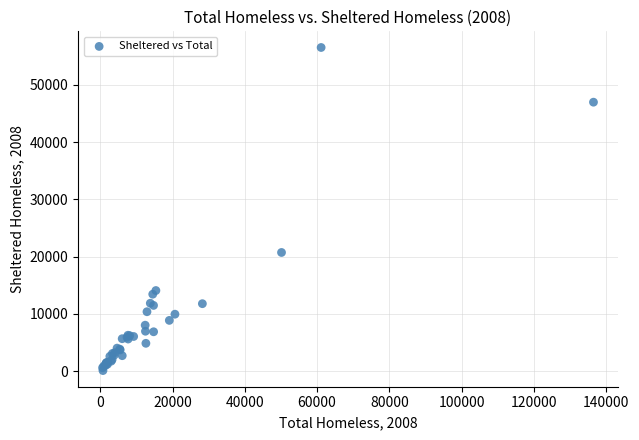

What Y value in the scatter plot is closest to 28309?

20724